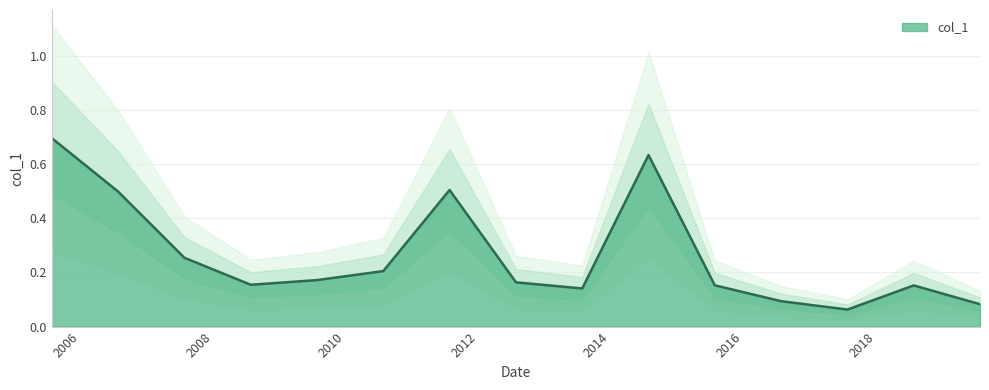

Which category has the lowest value across all series?

2017-10-15